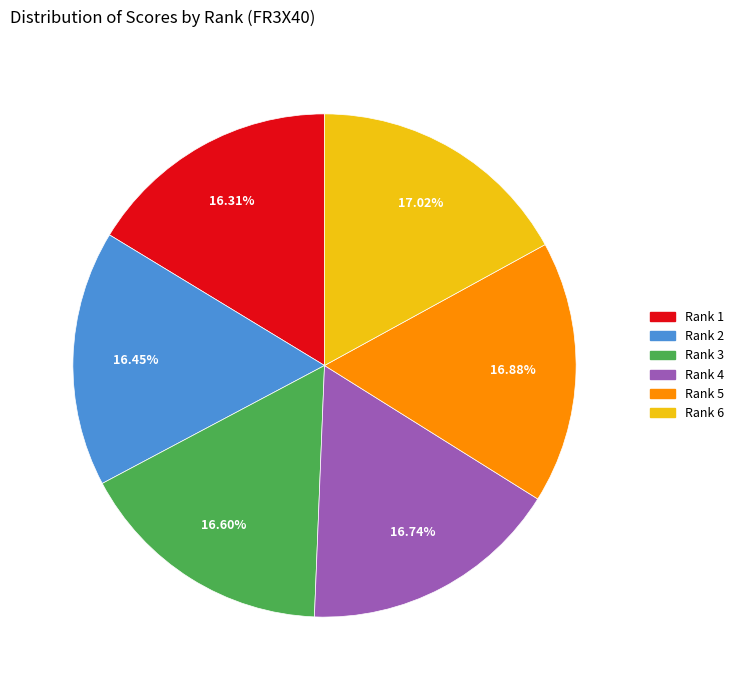

Is Rank 5 the majority of the pie?

No